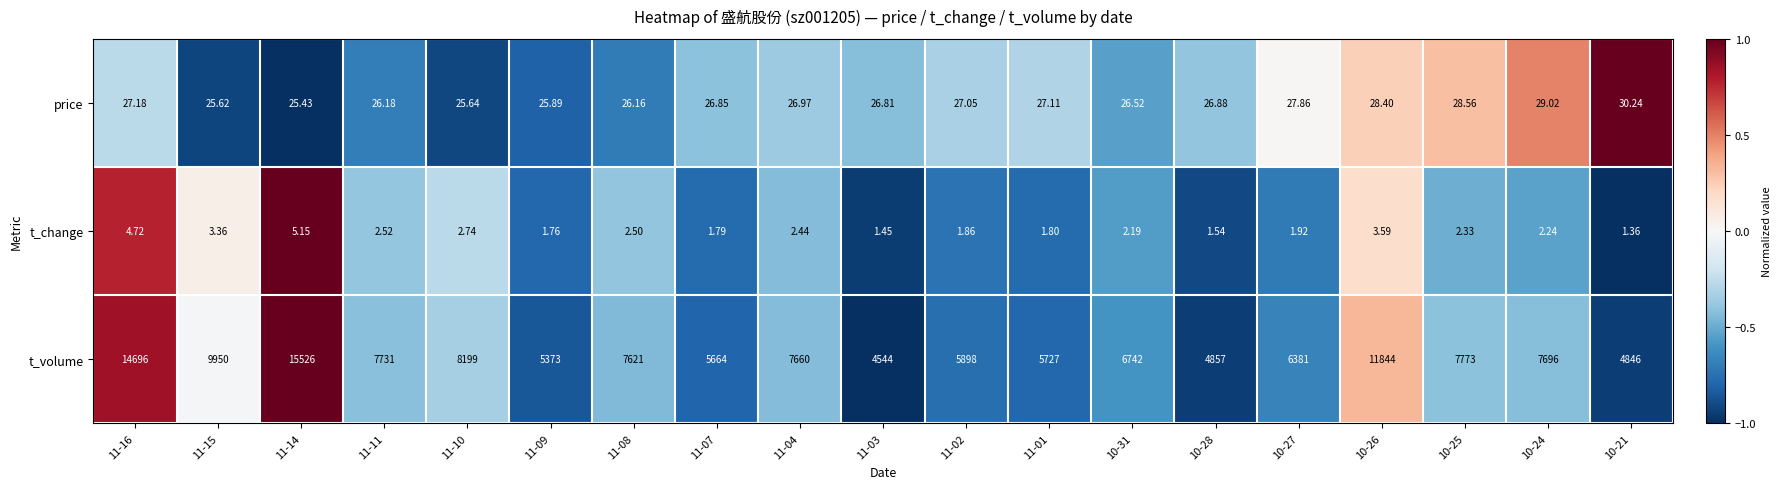

Which series has the largest total across all categories?

t_volume